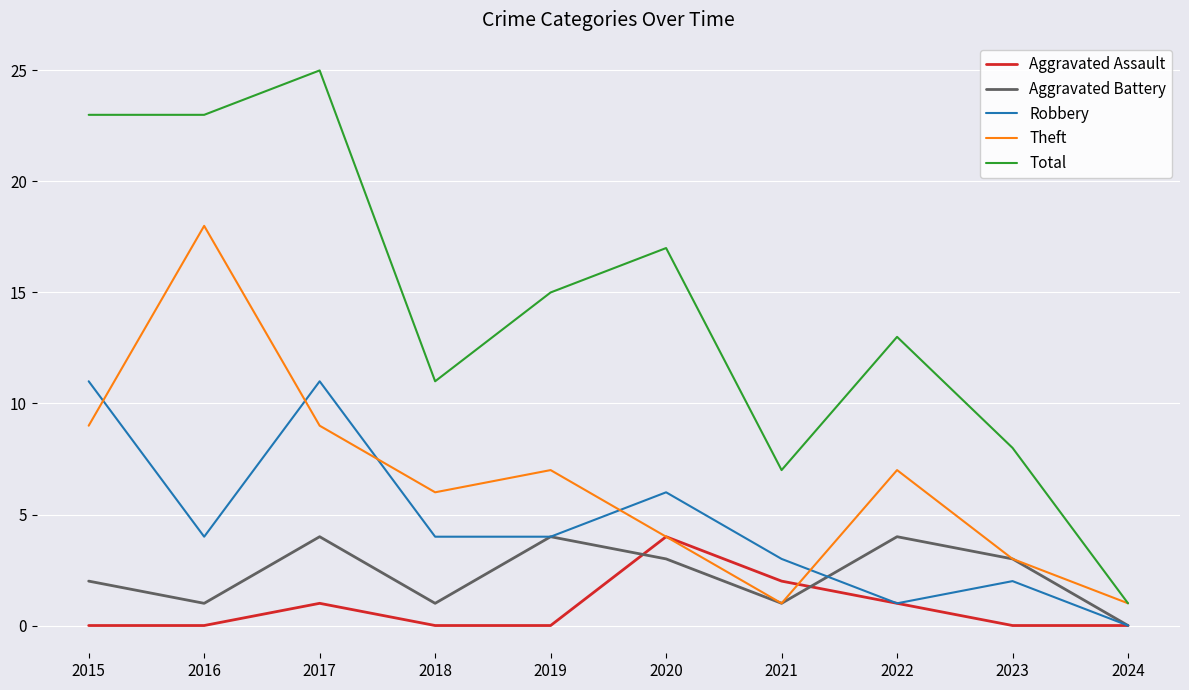

The Aggravated Assault series shows 3 at 2016. True or false?

False